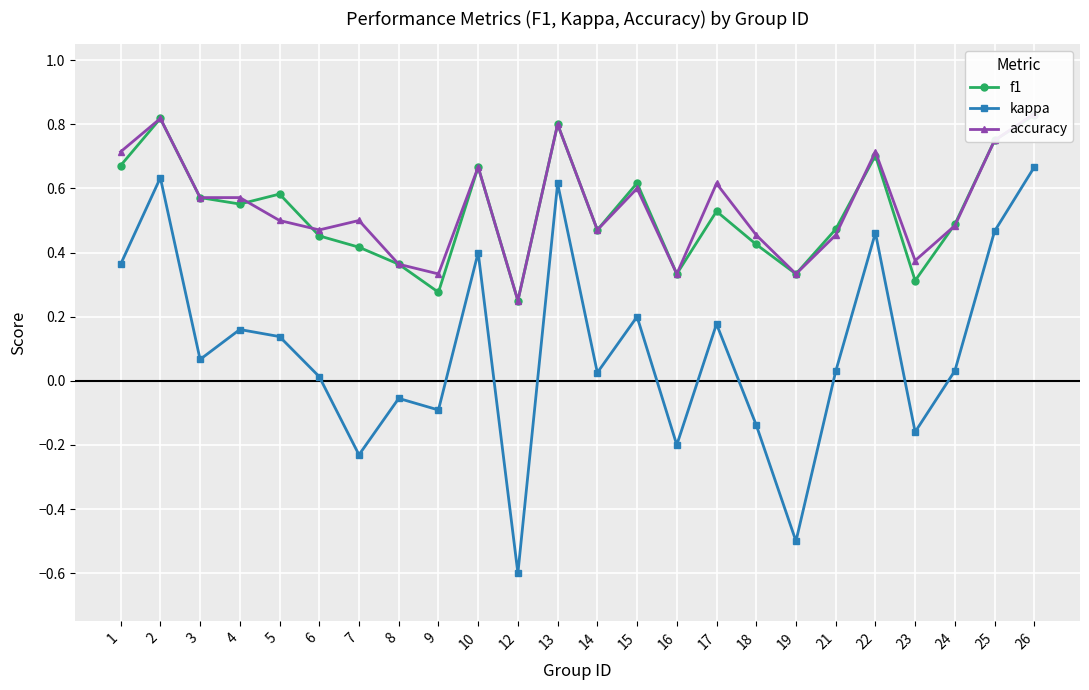

Where is the first local maximum for kappa?

2